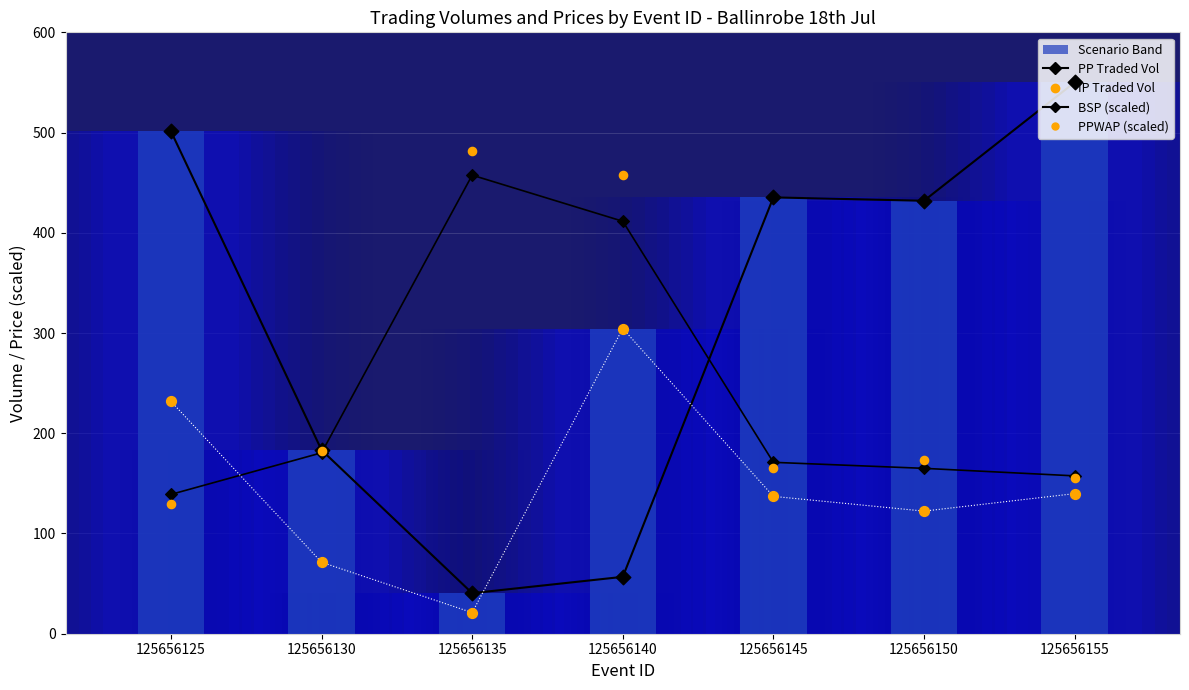

What is the total value across all series at 125656125?

1001.1